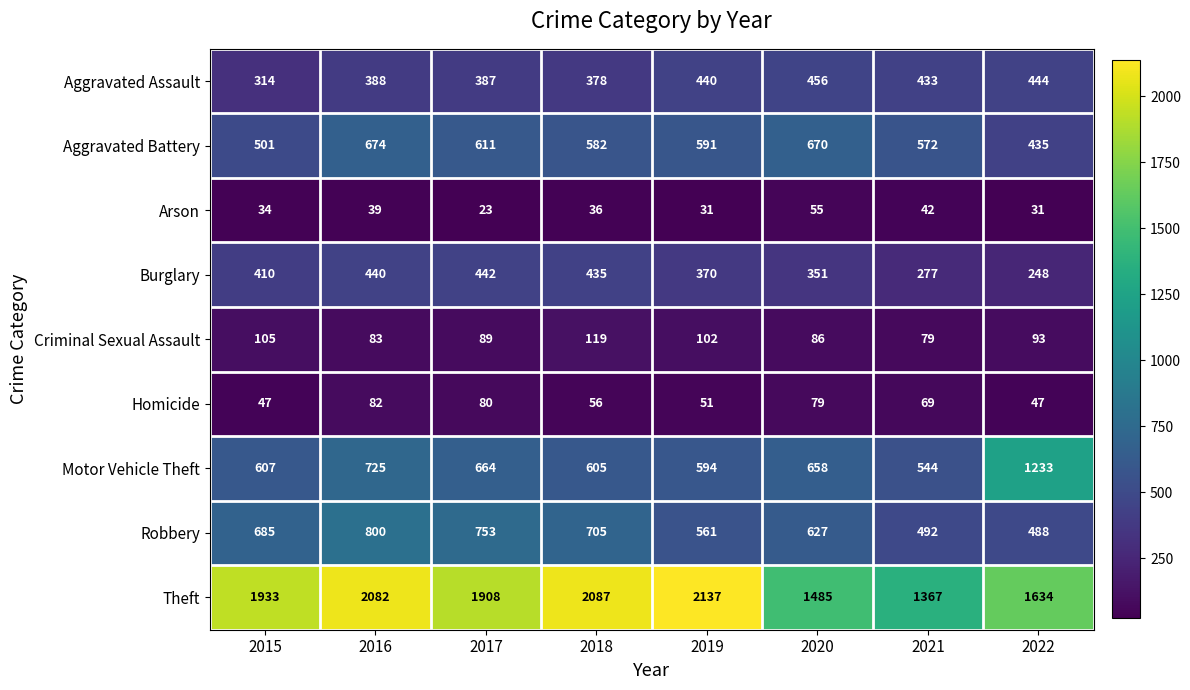

At which label does Criminal Sexual Assault first exceed 93?

2015